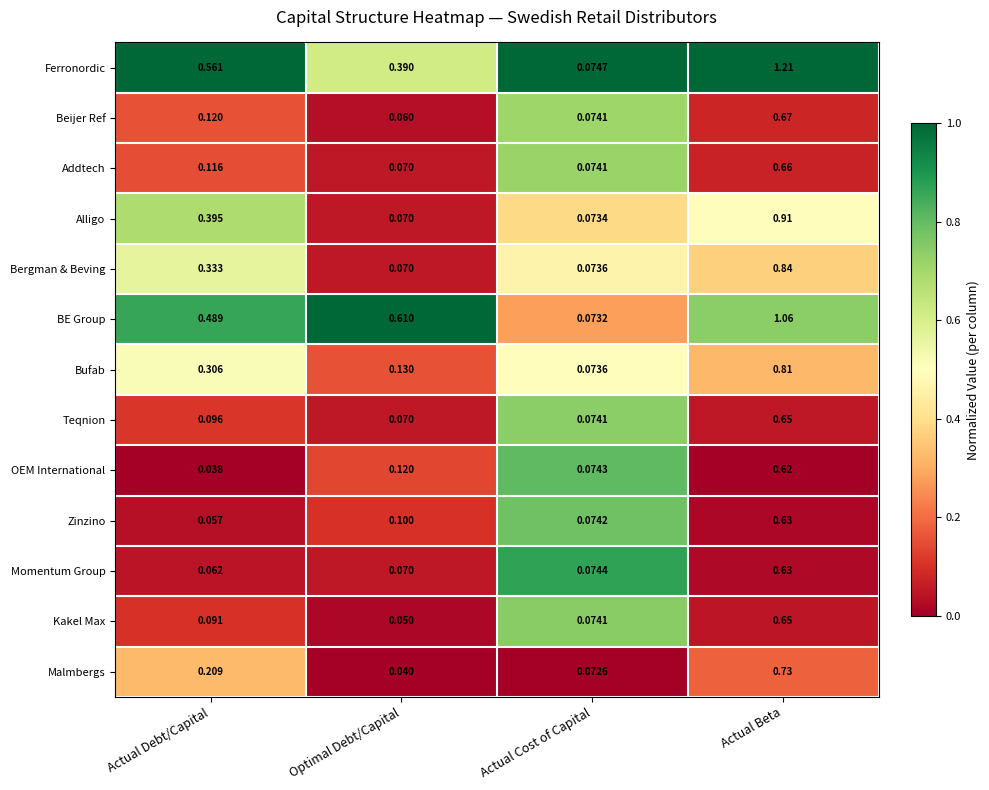

At which category is the sum across all series the highest?

Actual Beta